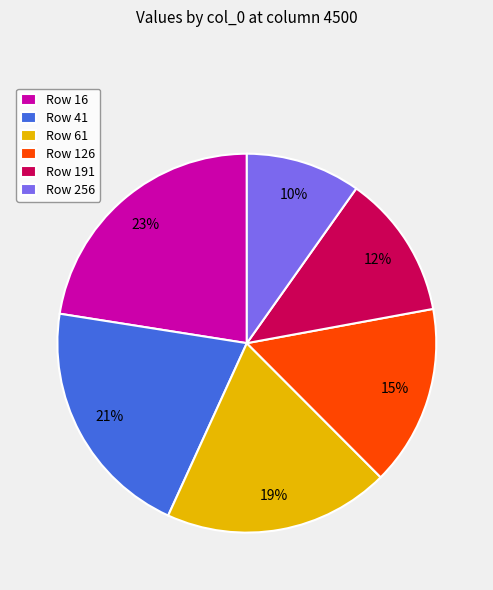

Is there a majority slice in this chart?

No